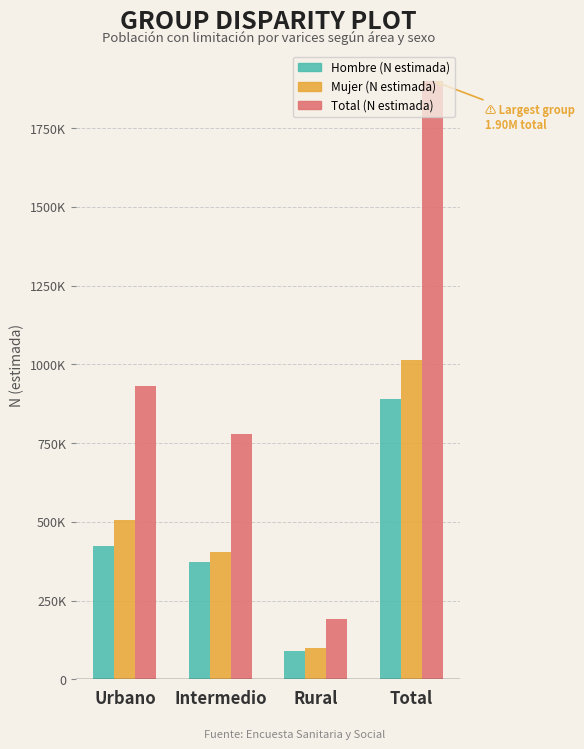

Reading left to right, extract all data points from this chart.

Hombre (N estimada): 424309	373003	91248	888560
Mujer (N estimada): 507240	405604	99771	1012615
Total (N estimada): 931549	778607	191019	1901175